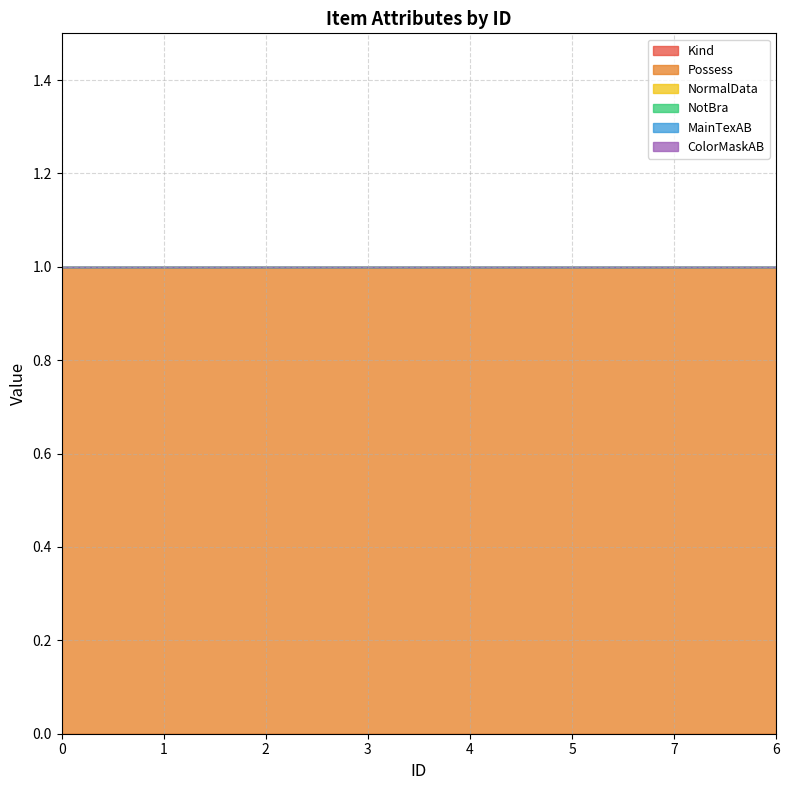

What is the label of the 4th point from the left?

3